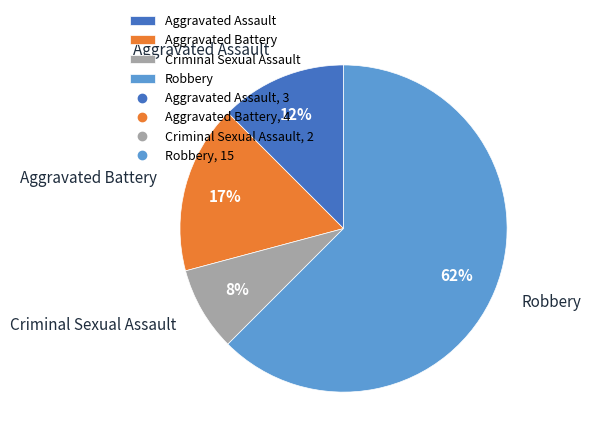

What is the ratio of the value at Criminal Sexual Assault to the value at Robbery?

0.1